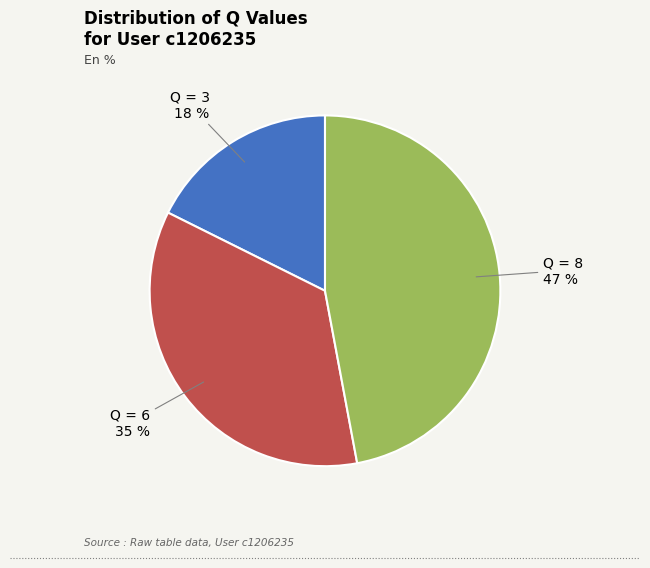

To the nearest percent, what is the average slice percentage?

33%